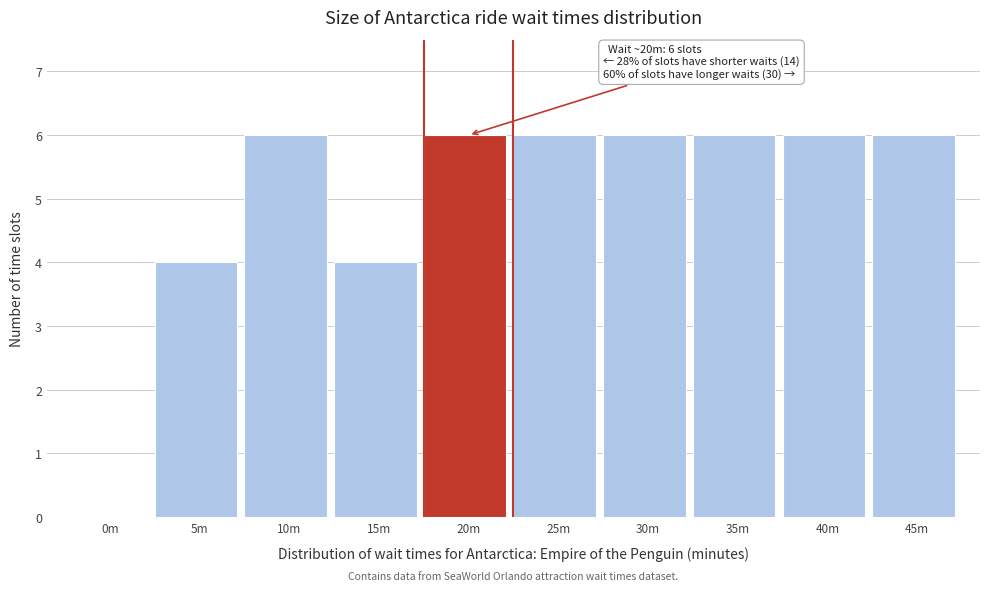

Reading right to left, list all the values displayed in this chart.

45m=6	40m=6	35m=6	30m=6	25m=6	20m=6	15m=4	10m=6	5m=4	0m=0